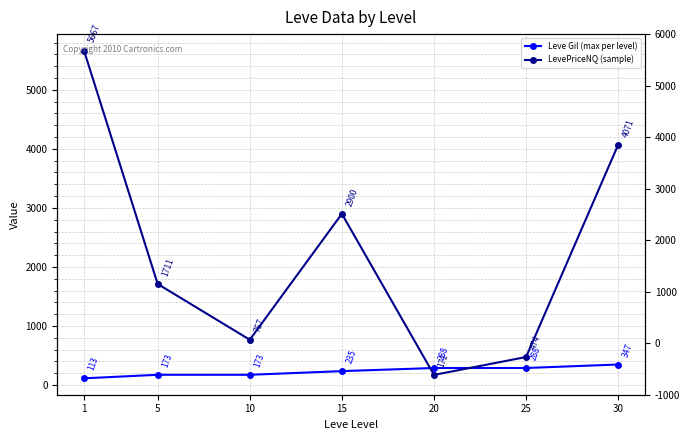

How many lines are shown in the chart?

2